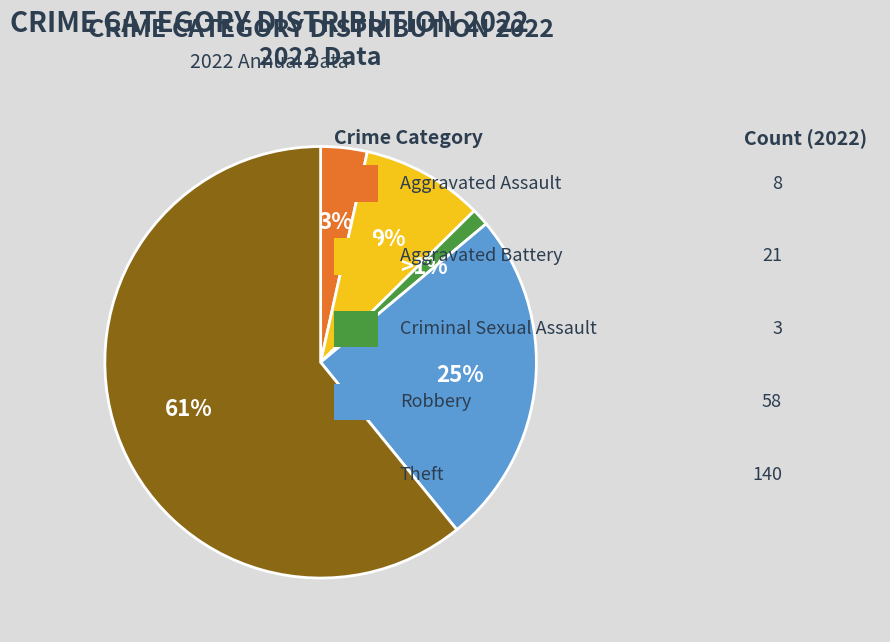

Does any single category account for the majority?

Yes